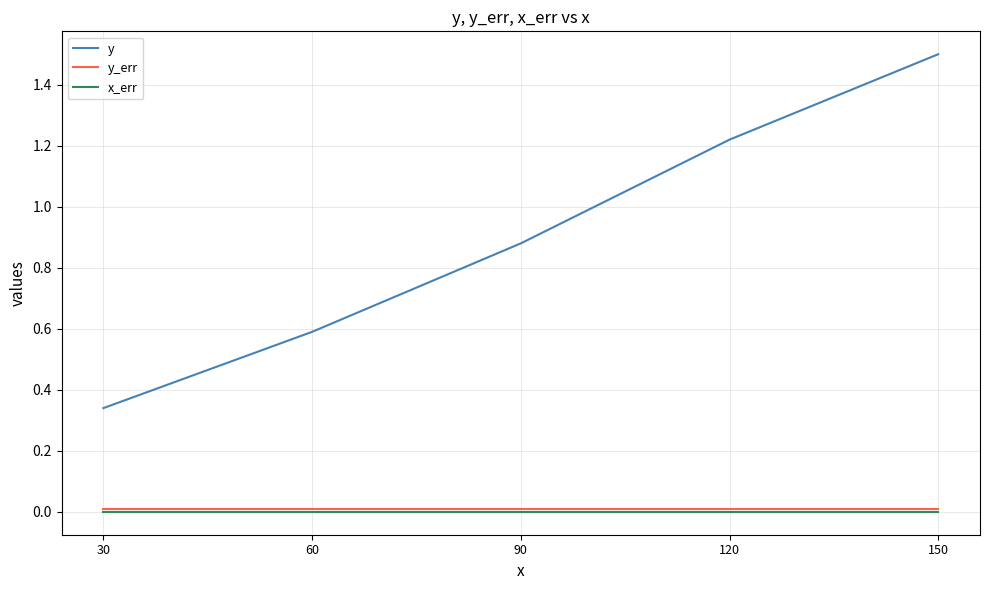

What is the spread (max minus min) of values at 60?

0.6